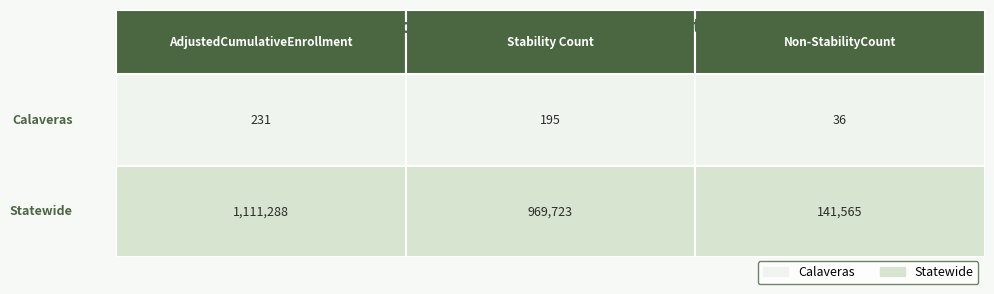

What is the sum of the Statewide values at AdjustedCumulativeEnrollment and Non-StabilityCount?

1252853